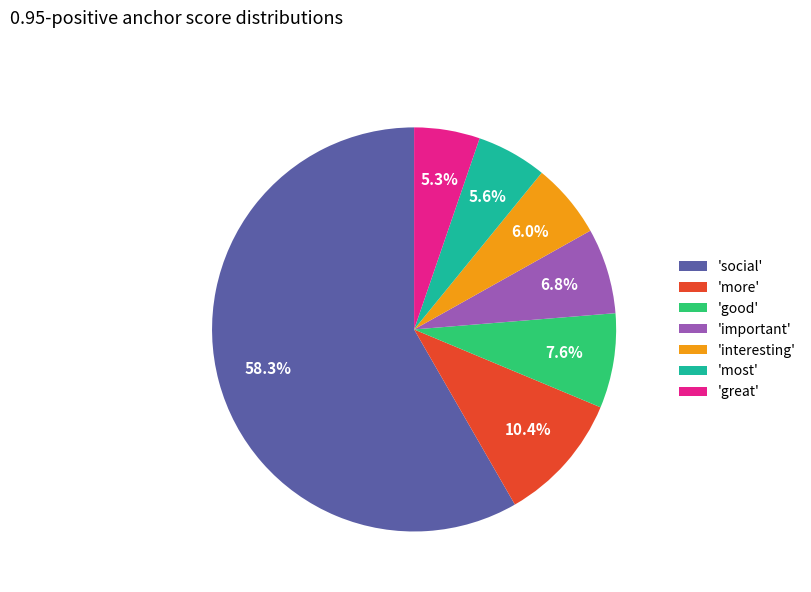

Is the sum of 'social' and 'more' greater than half?

Yes